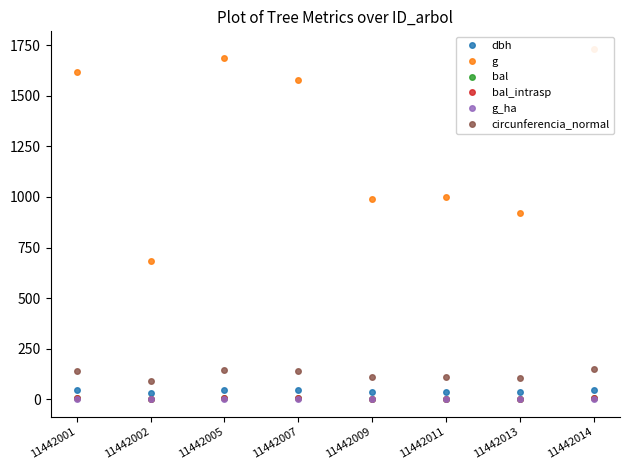

The g_ha series shows 2.3 at 11442013. True or false?

False